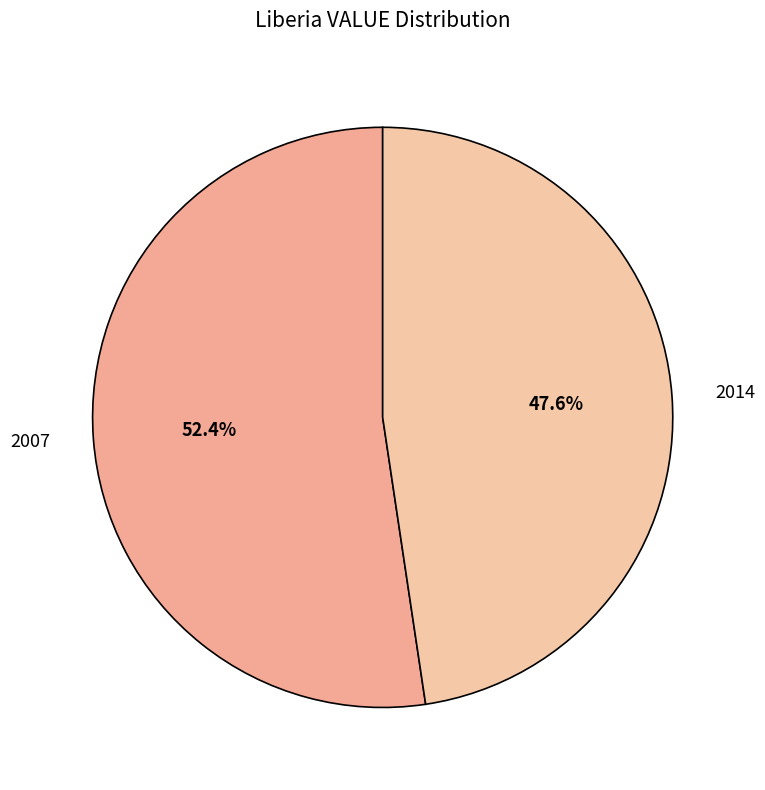

Rank the categories by value from highest to lowest.

2007, 2014